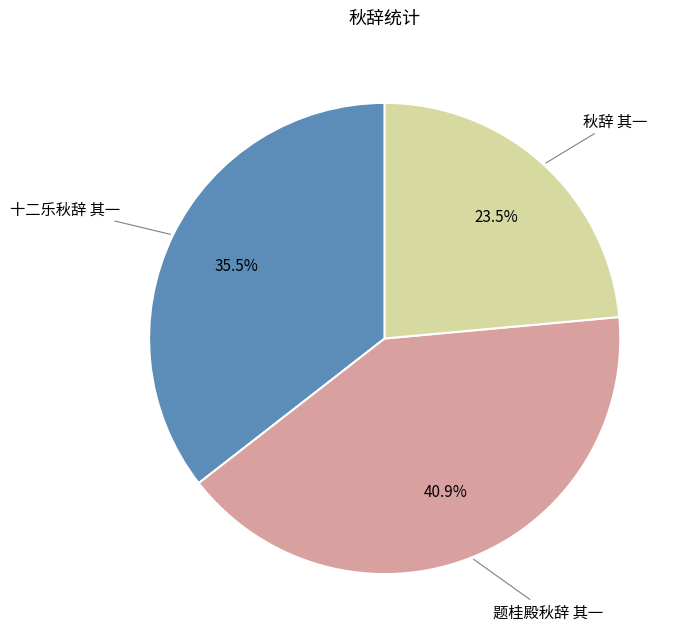

Which category has the smallest portion of the pie?

秋辞 其一